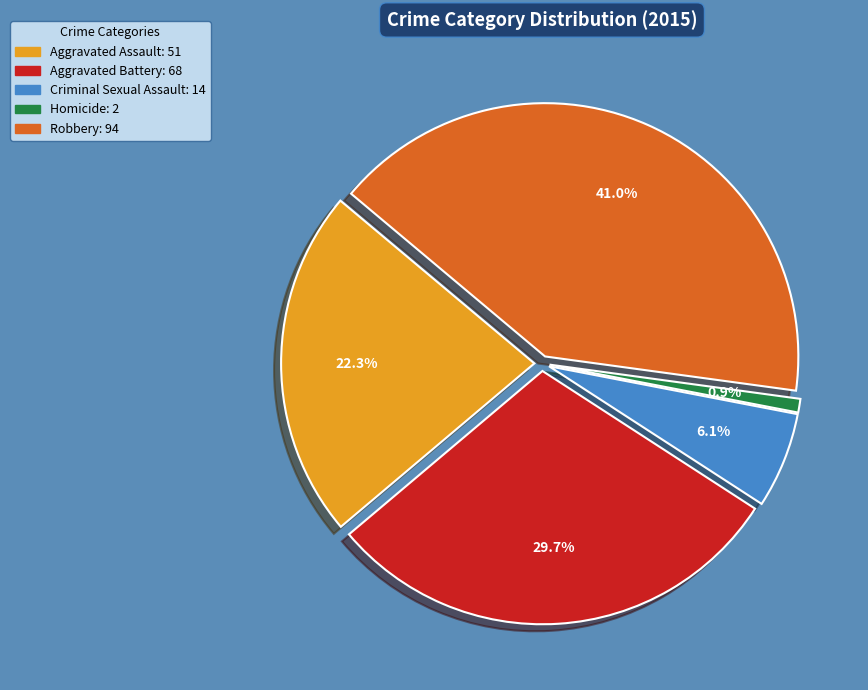

Count the number of slices in the pie.

5